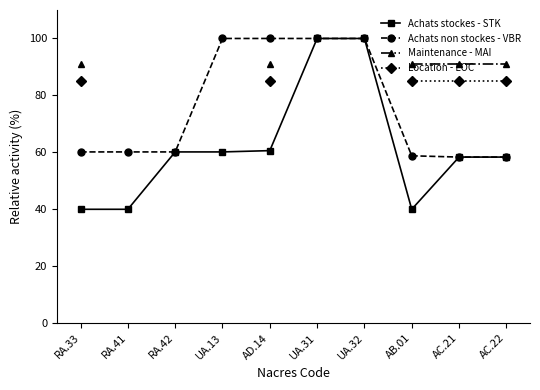

True or false: Location - LOC and Achats non stockes - VBR intersect in this chart.

False